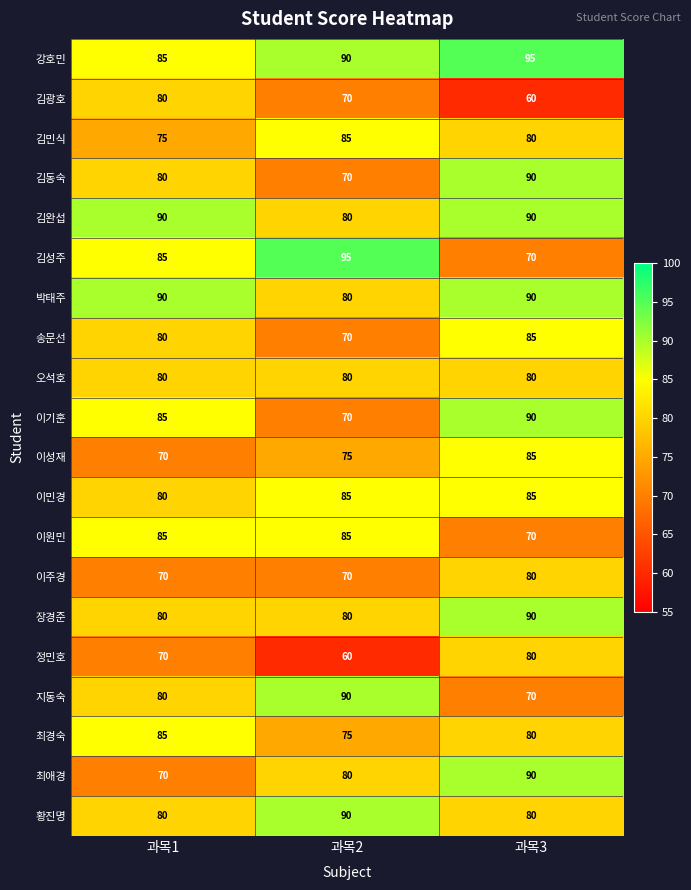

What is the total value across all series at 과목1?

1600